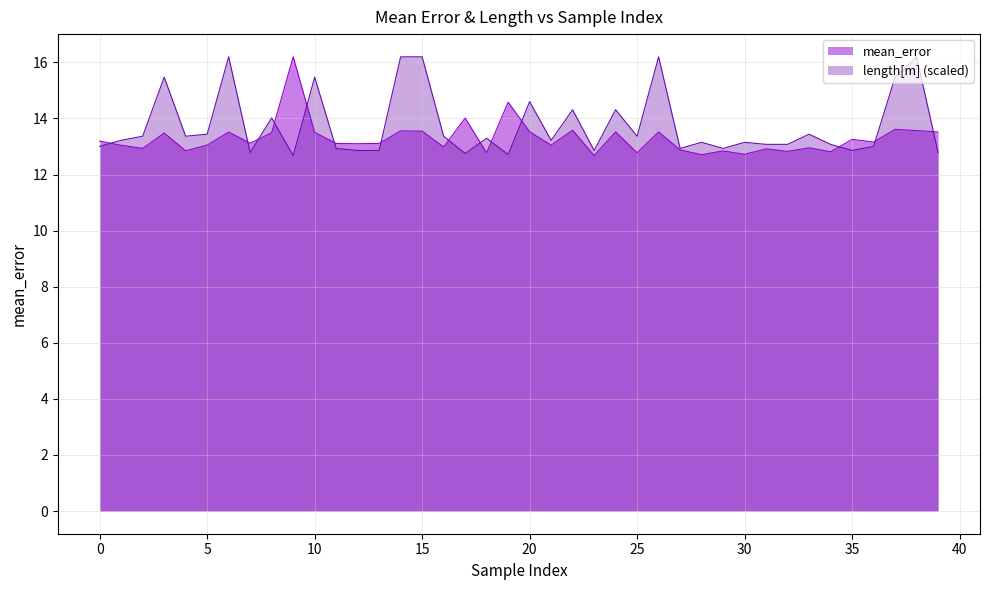

What is the spread (max minus min) of values at 28?

0.4